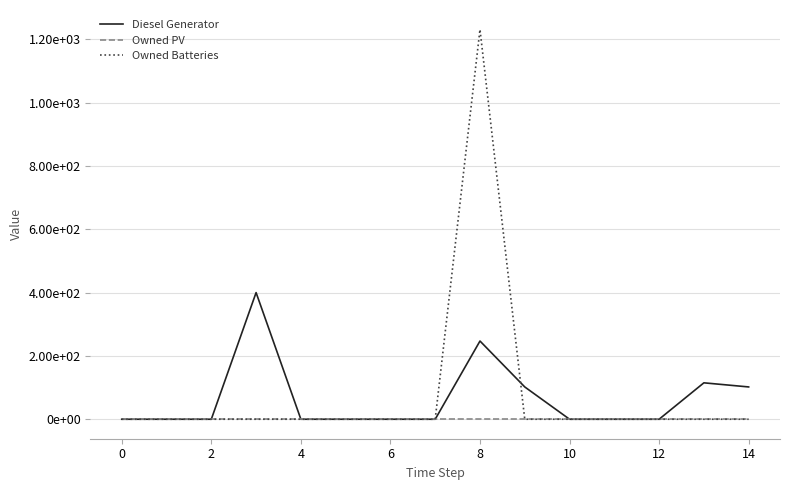

What is the sum of all Diesel Generator values?

966.0